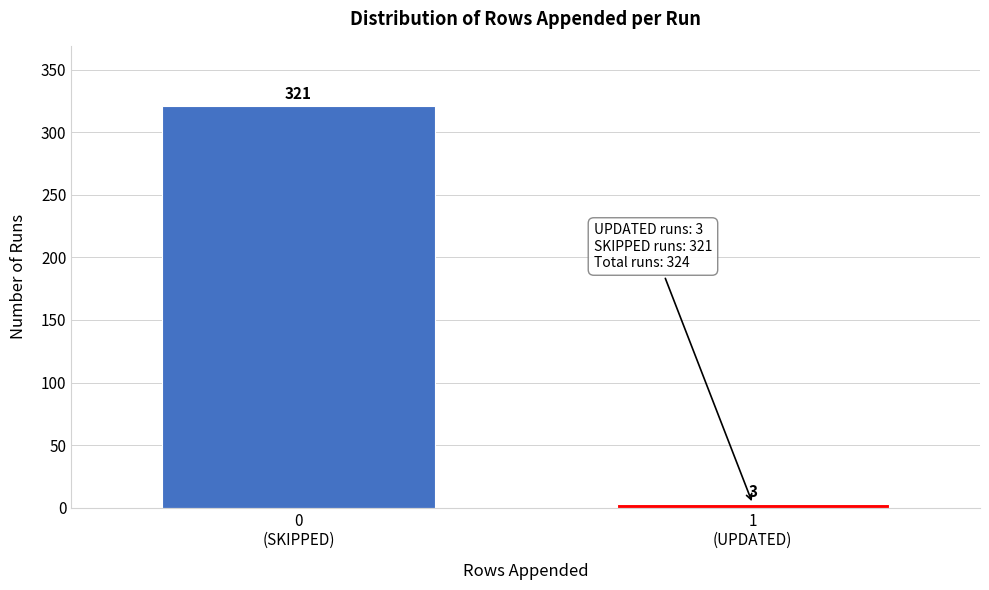

Reading left to right, what are all the values shown in this chart?

321	3